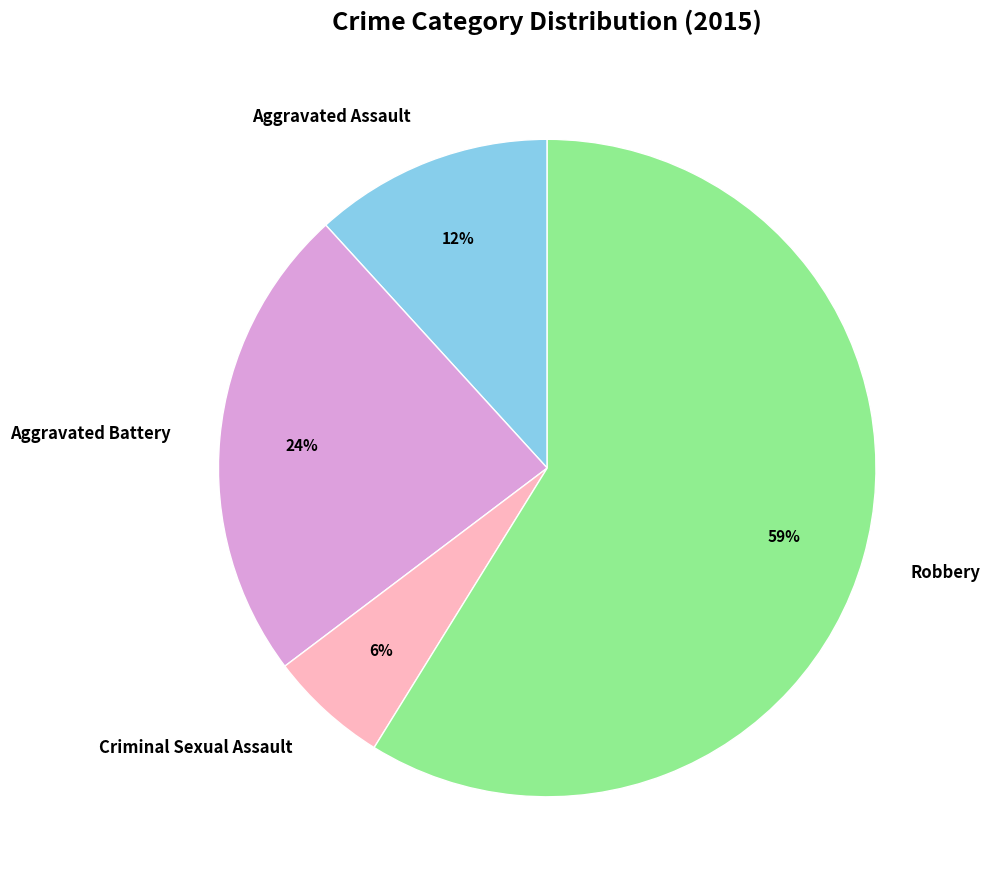

To the nearest percent, what is the average slice percentage?

25%